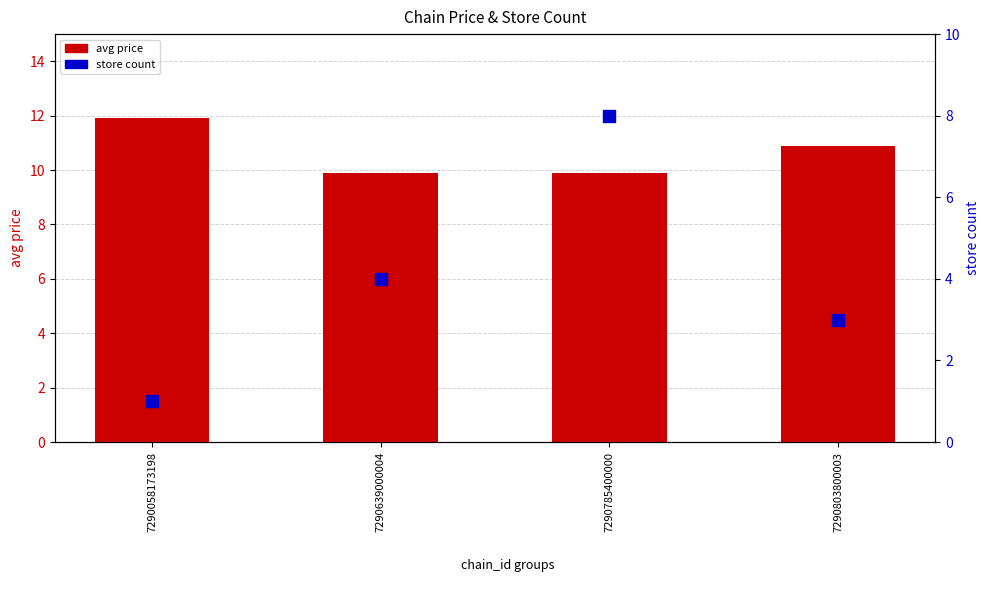

What is the total value across all series at 7290639000004?

13.9